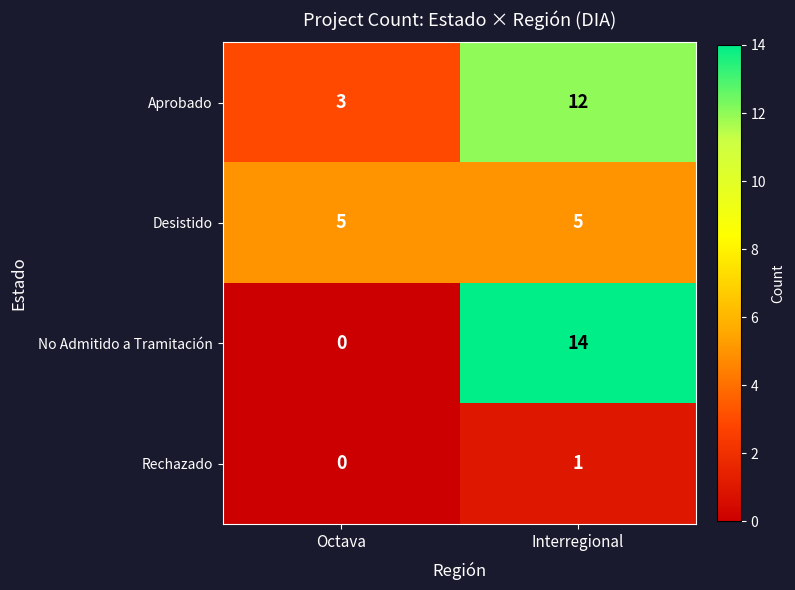

The value of Desistido at Octava is 5. True or false?

True